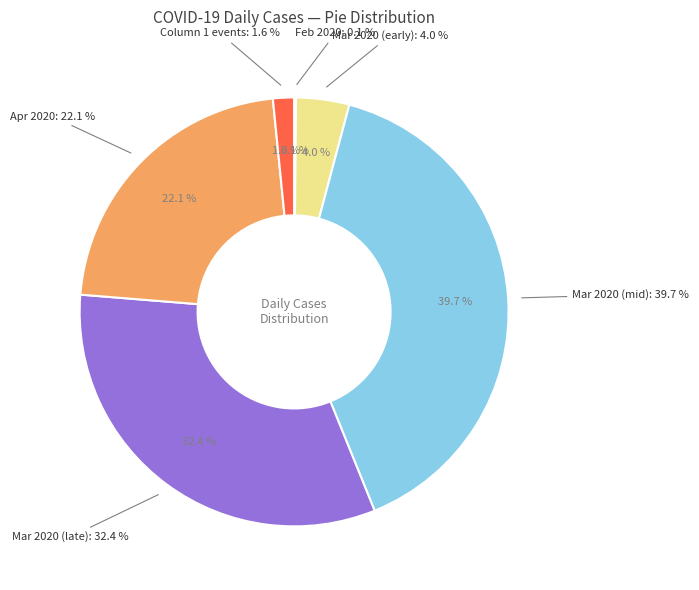

Is it true that 14 is 1% of the pie?

True